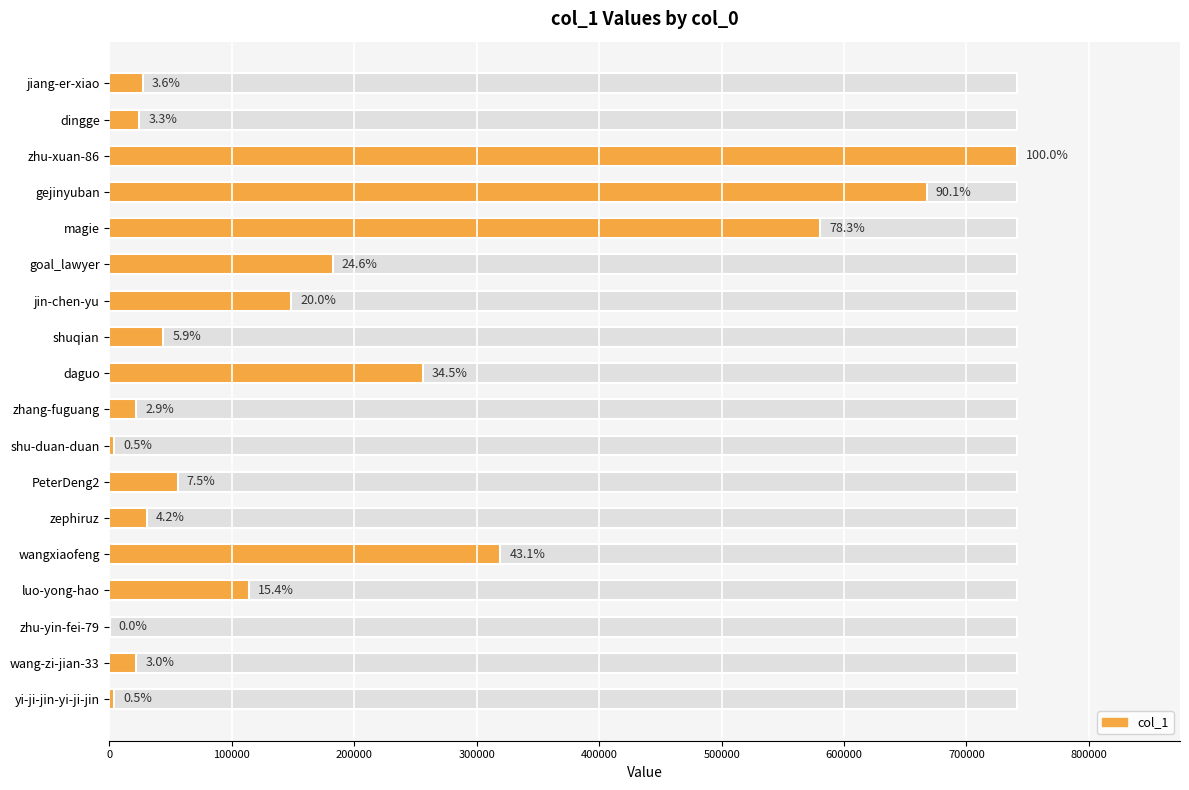

What is the ratio of the value at jiang-er-xiao to the value at wangxiaofeng?

0.1